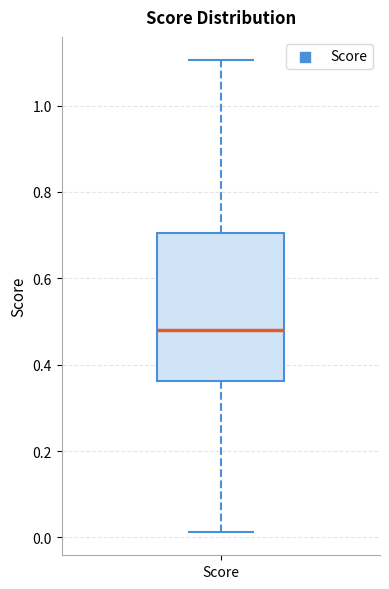

Where is the lower edge of the box for Score on the y-axis? The values are not printed on the chart, so give them approximately, as read against the axis.

0.36